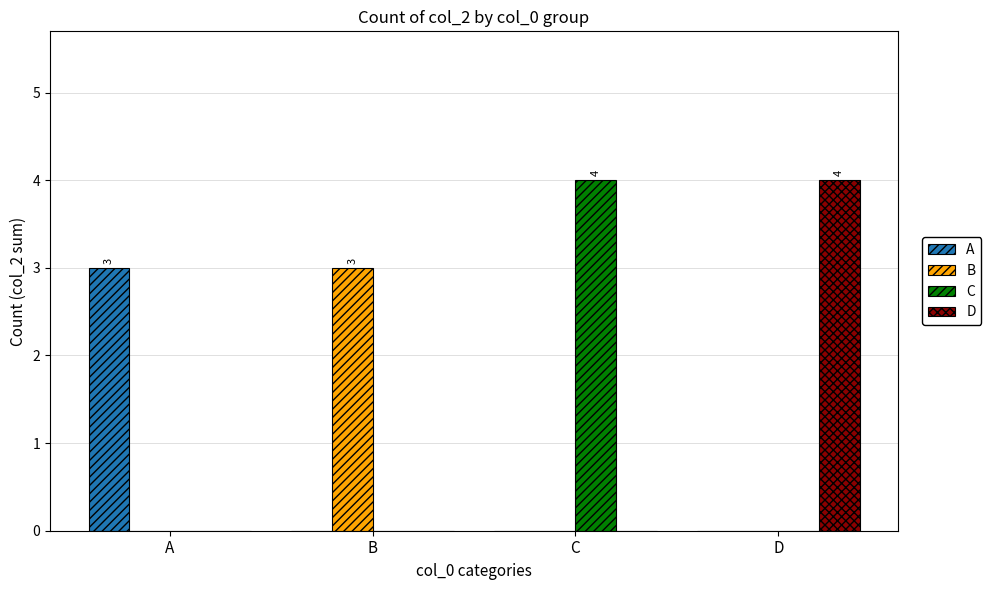

How many categories are shown in the chart?

4